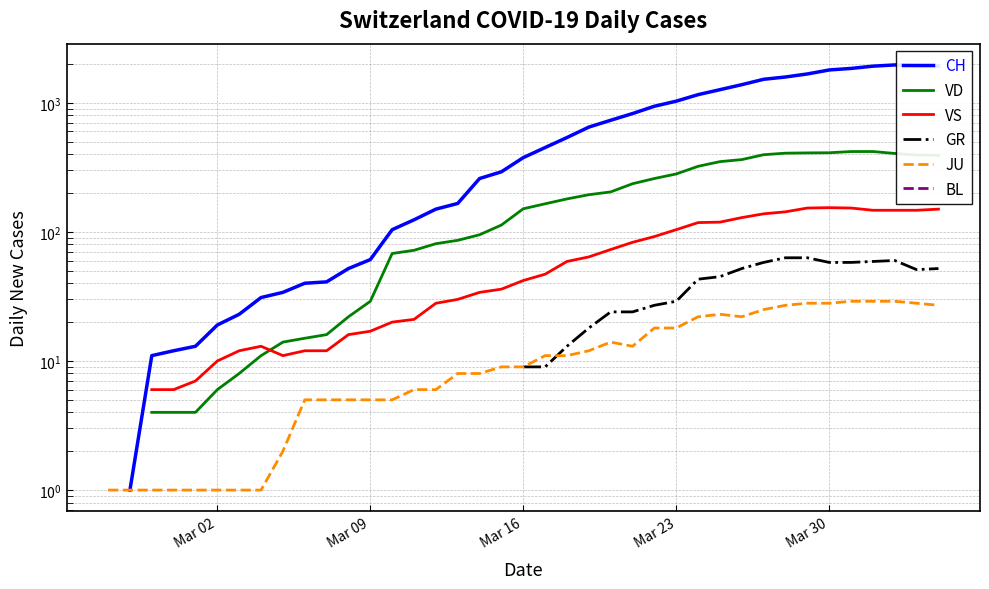

In VS, how many points are lower than both neighbors (excluding endpoints)?

1